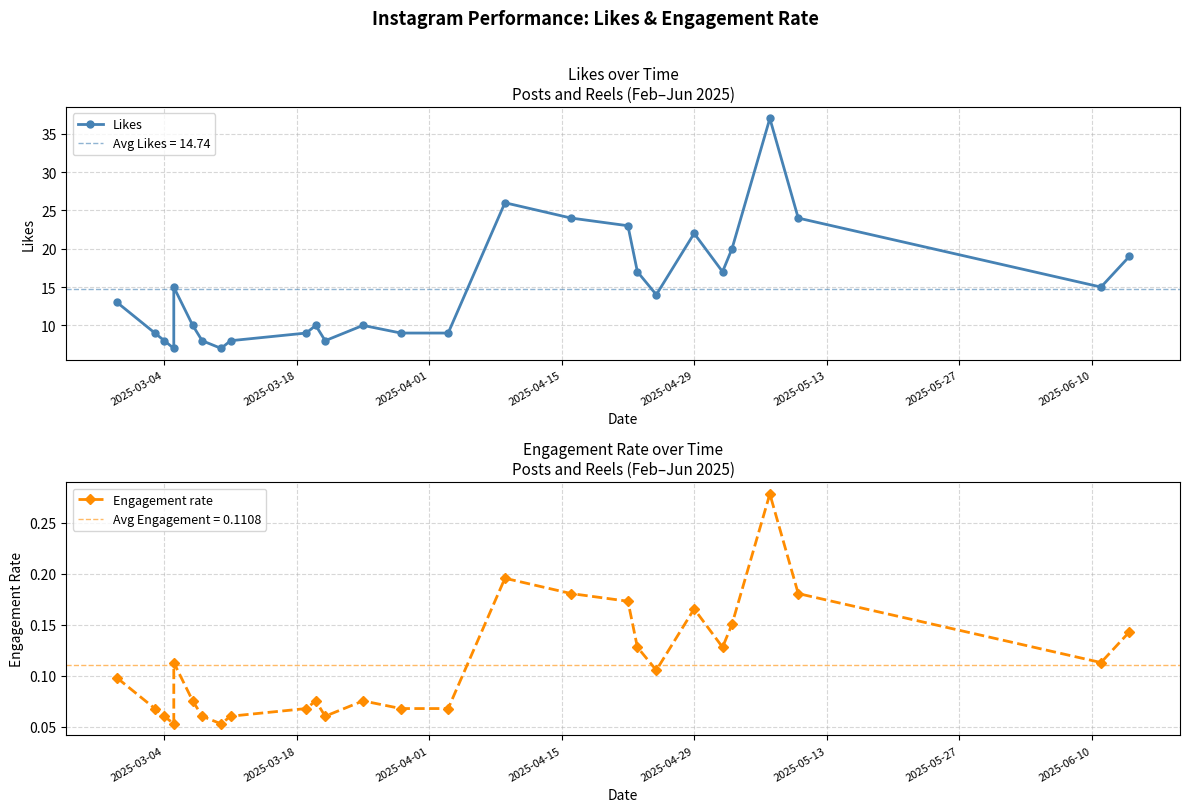

The value of Likes at 15 is 16.6. True or false?

False